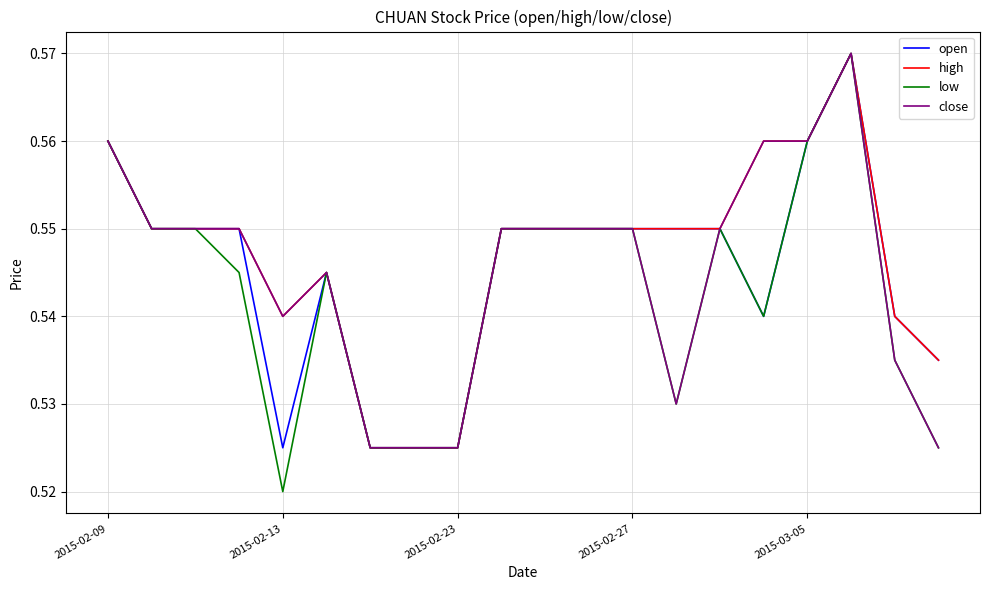

How many lines are shown in the chart?

4